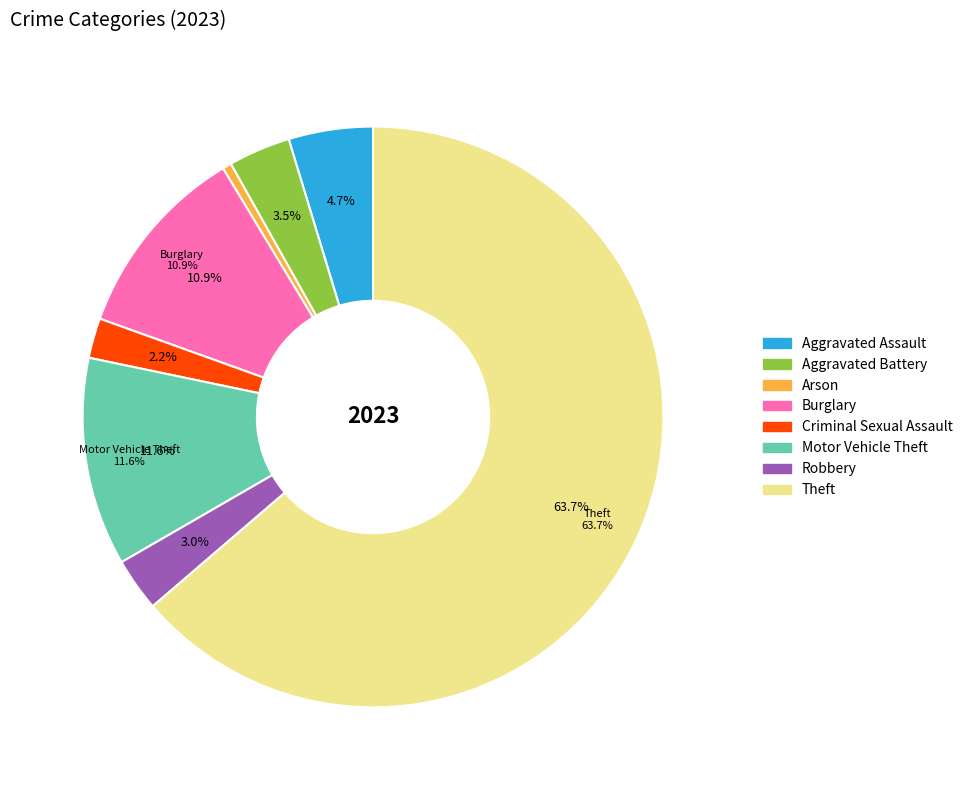

What is the largest slice in the pie chart?

Theft